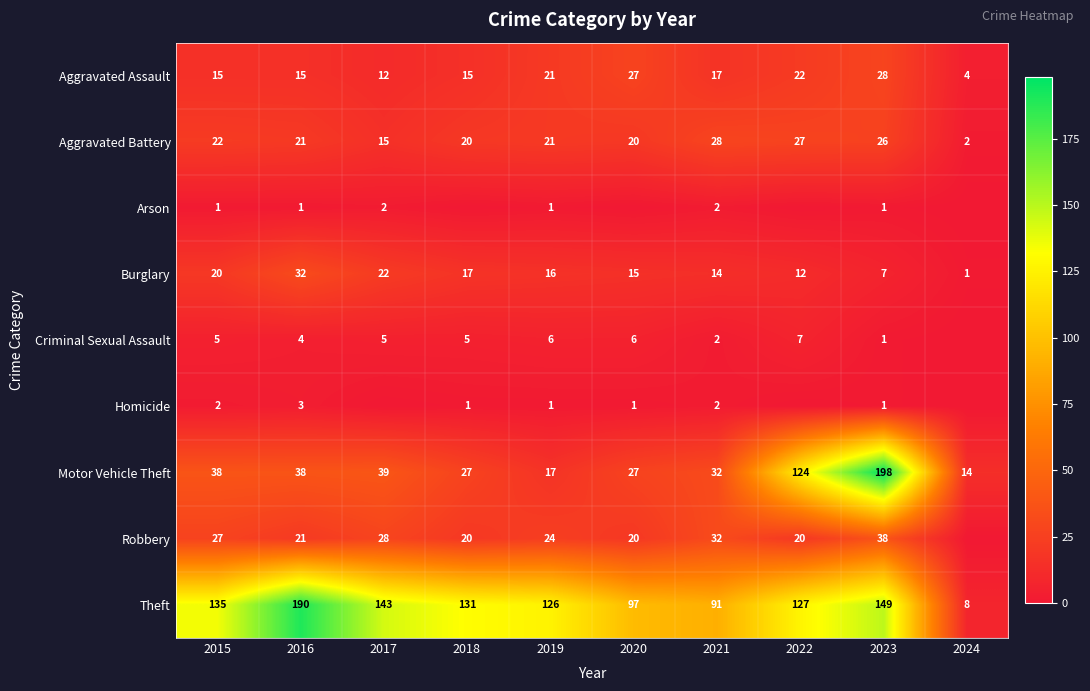

What is the difference between the second highest and second lowest values in the Burglary series?

15